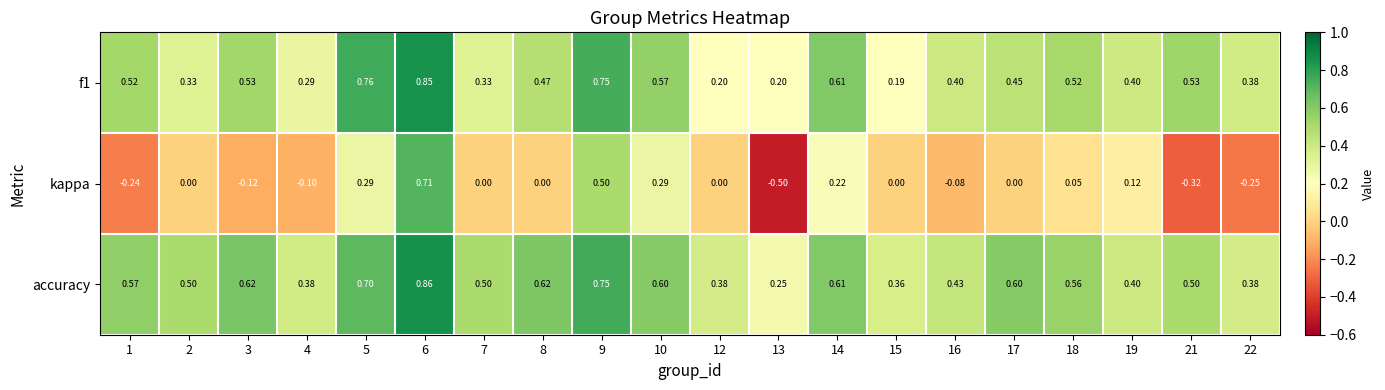

Which series has the largest range (max minus min)?

kappa